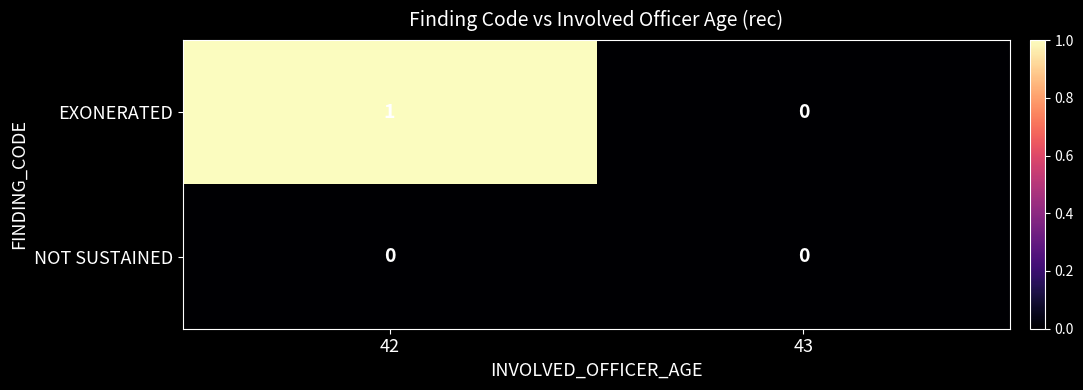

Between 42 and 43, which series saw the biggest shift?

EXONERATED